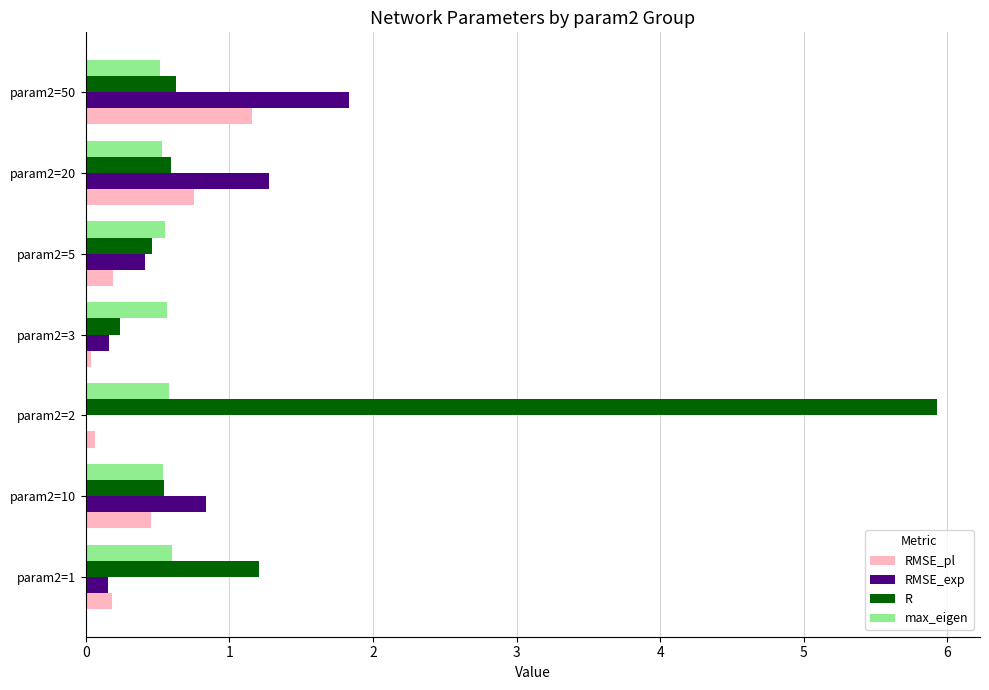

Read the RMSE_exp value at param2=5.

0.4